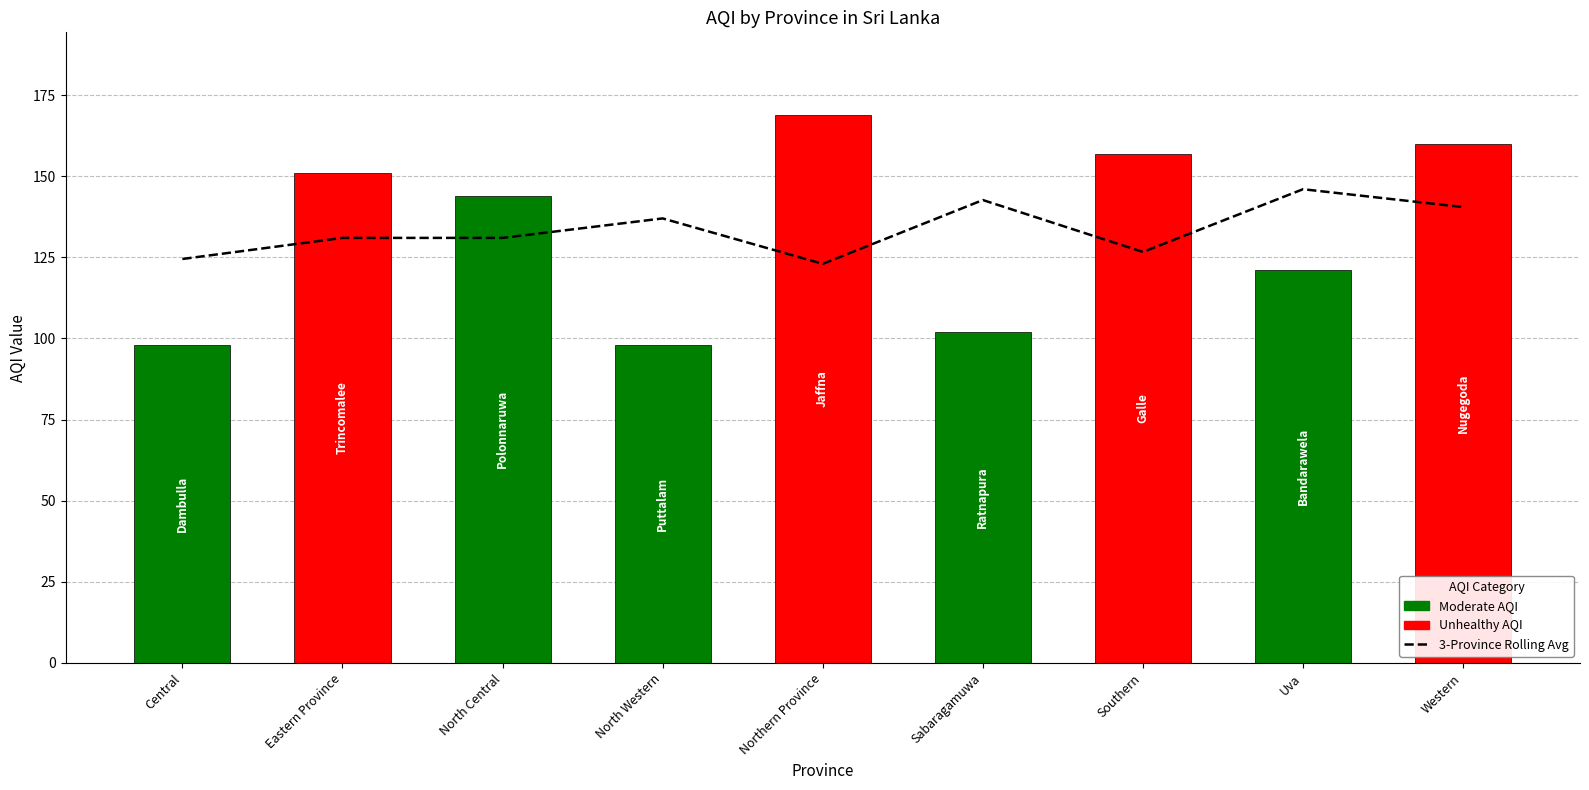

What is the spread (max minus min) of values at Uva?

25.0